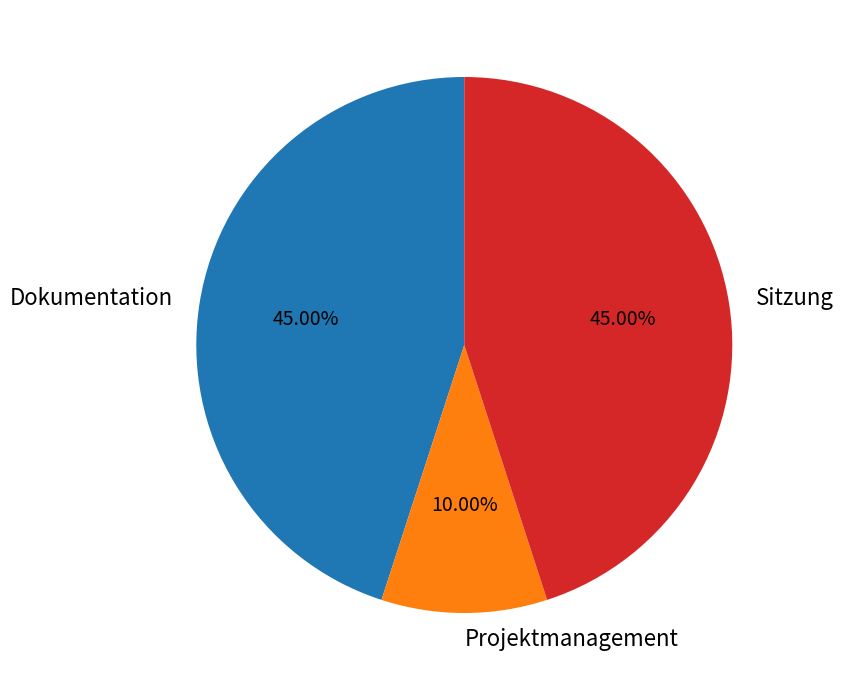

Between Sitzung and Projektmanagement, which is larger?

Sitzung